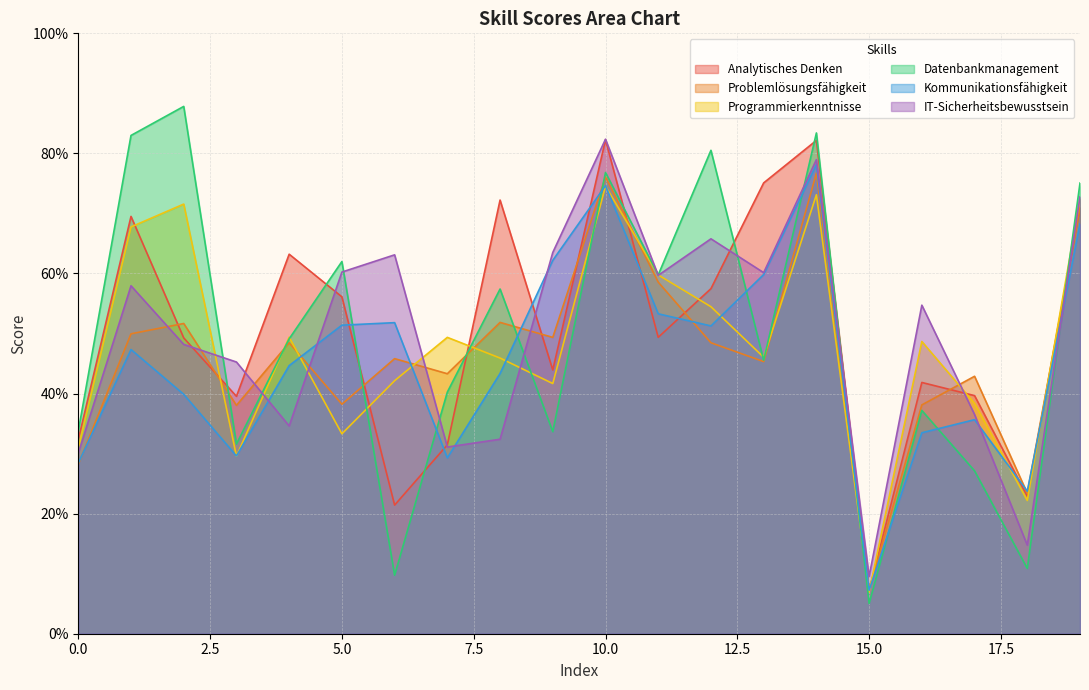

Does the chart have visible grid lines?

Yes